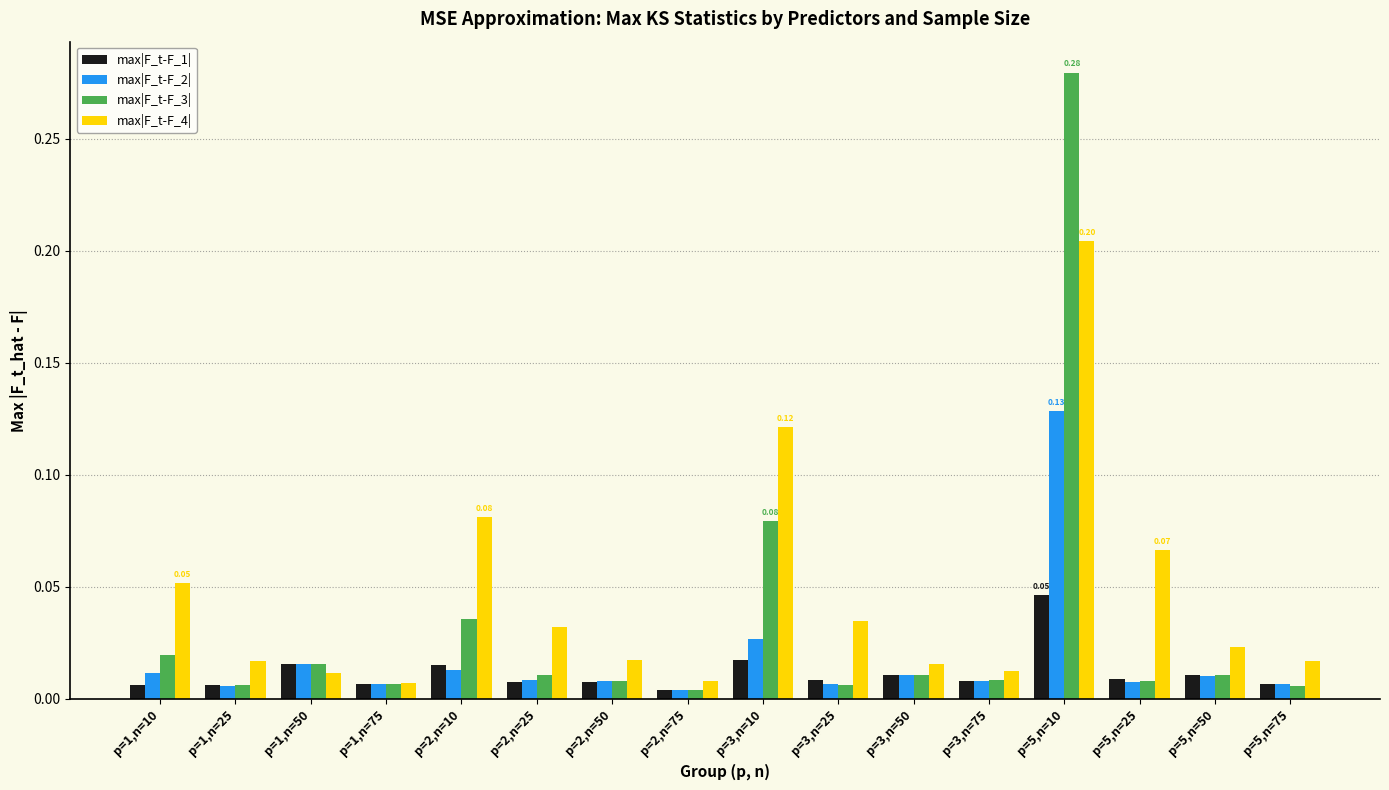

Is the value of max|F_t-F_4| at p=3,n=25 greater than the value of max|F_t-F_2| at p=2,n=10?

Yes